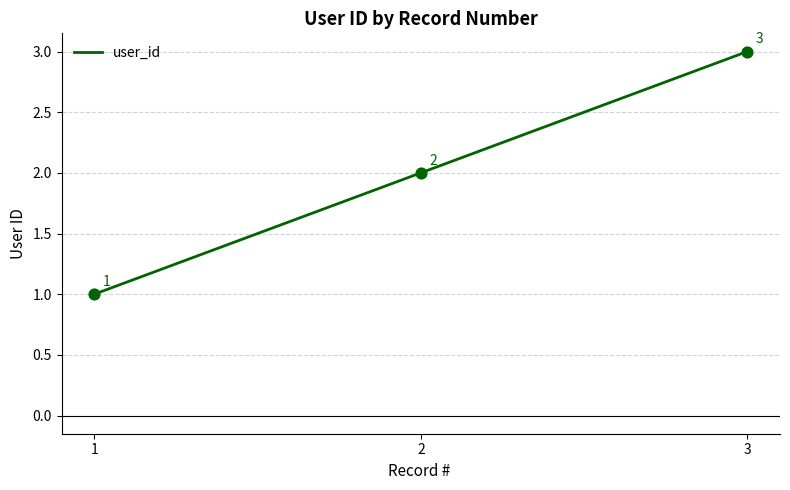

Between 2 and 1, which is larger?

2